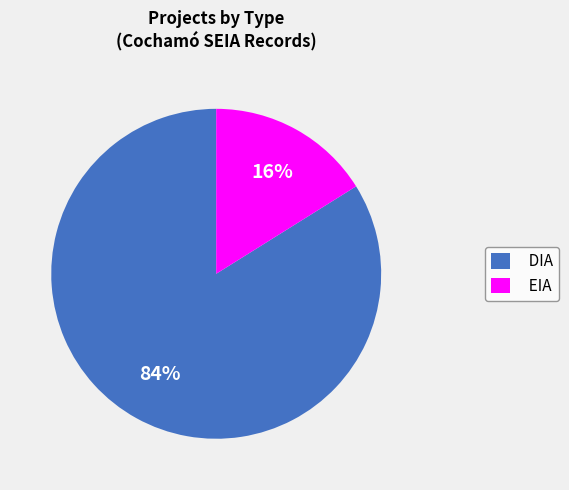

To the nearest percent, what percentage of the pie is EIA?

16%